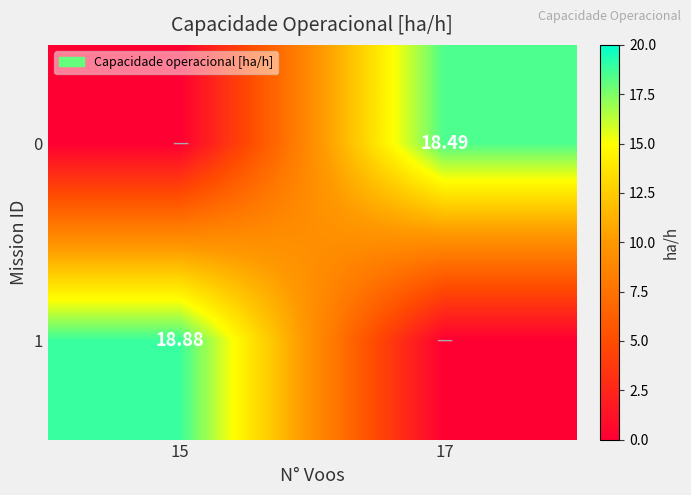

True or false: 0 has a value of 6.9 at 17.

False